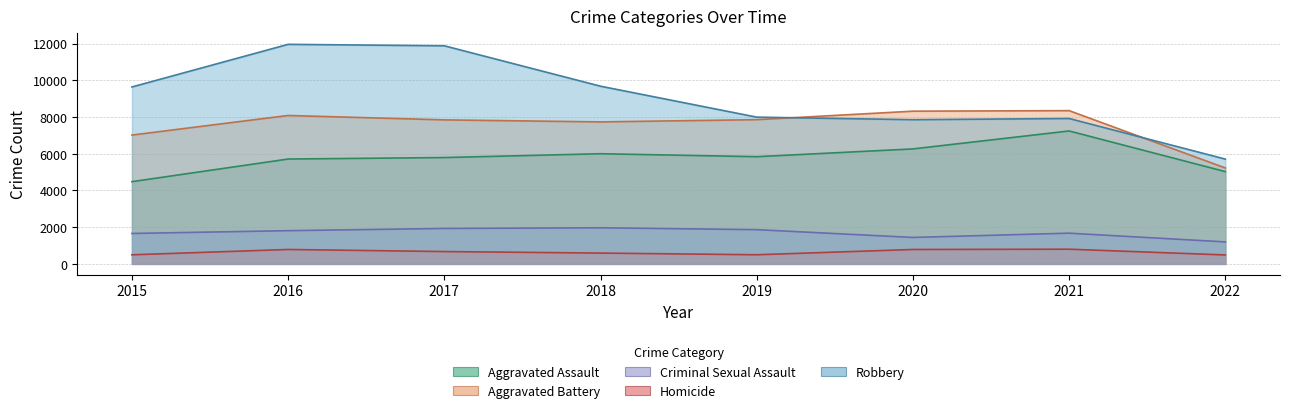

What are all the series names shown in the legend?

Aggravated Assault, Aggravated Battery, Criminal Sexual Assault, Homicide, Robbery